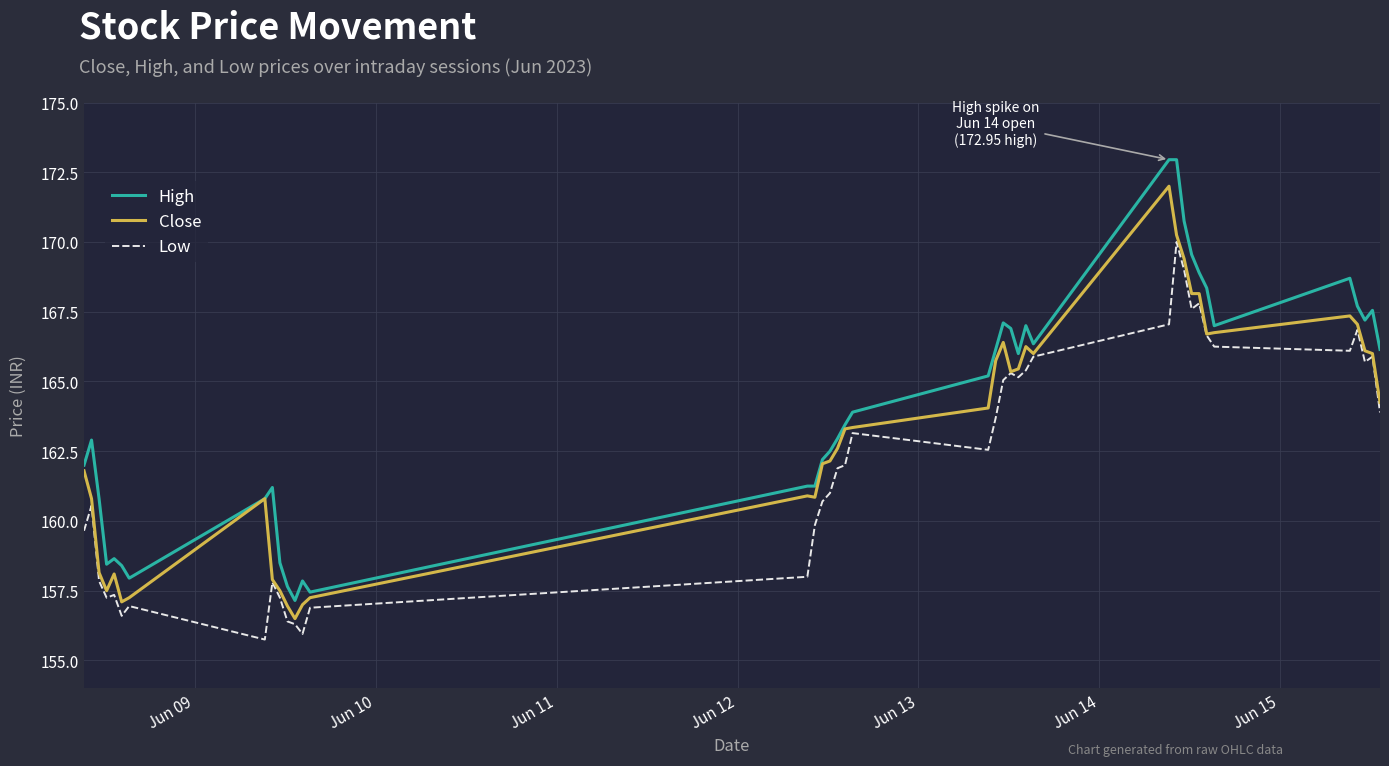

True or false: Low and High cross at least once.

False